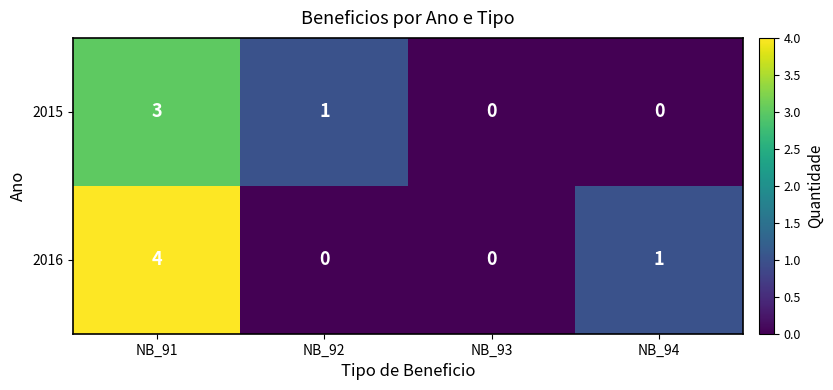

What is the maximum value for 2016?

4